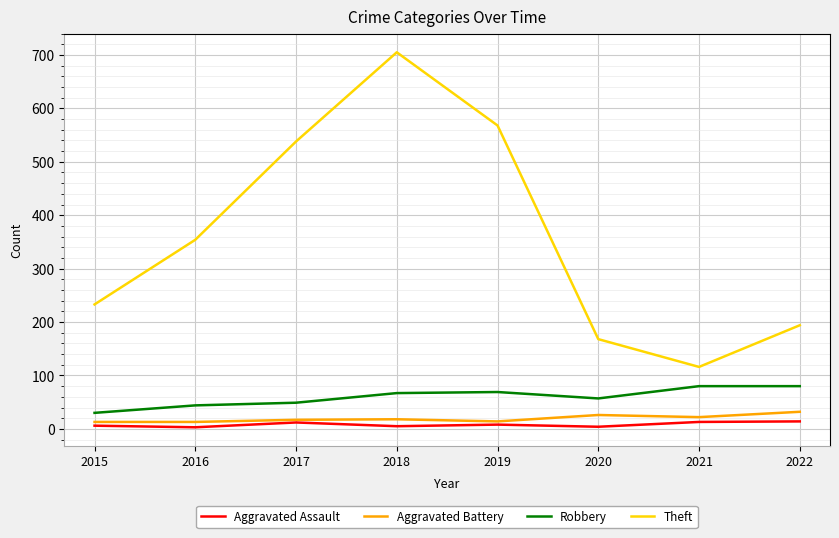

True or false: Aggravated Assault and Theft cross at least once.

False